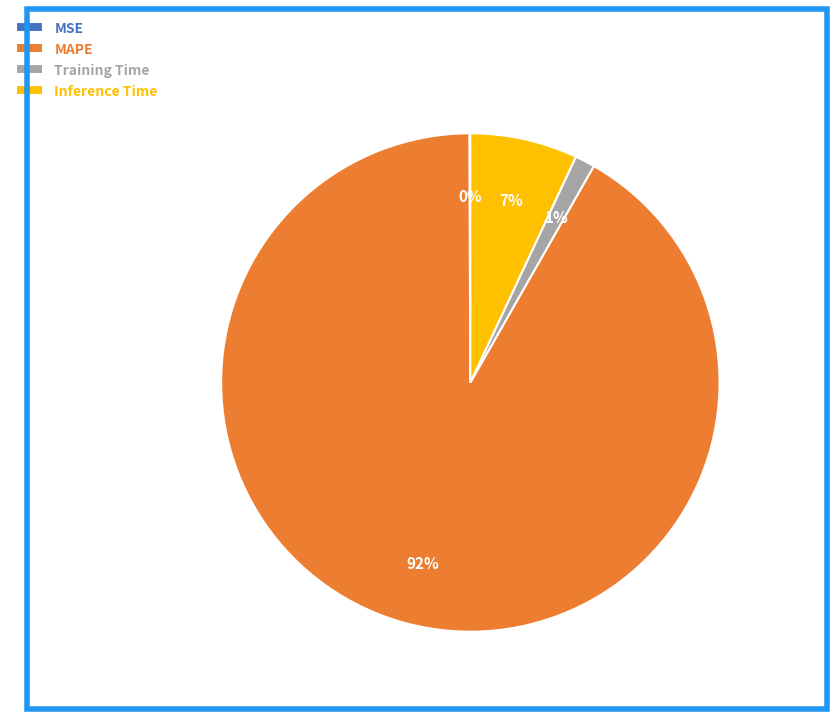

Which category has the biggest portion of the pie?

MAPE